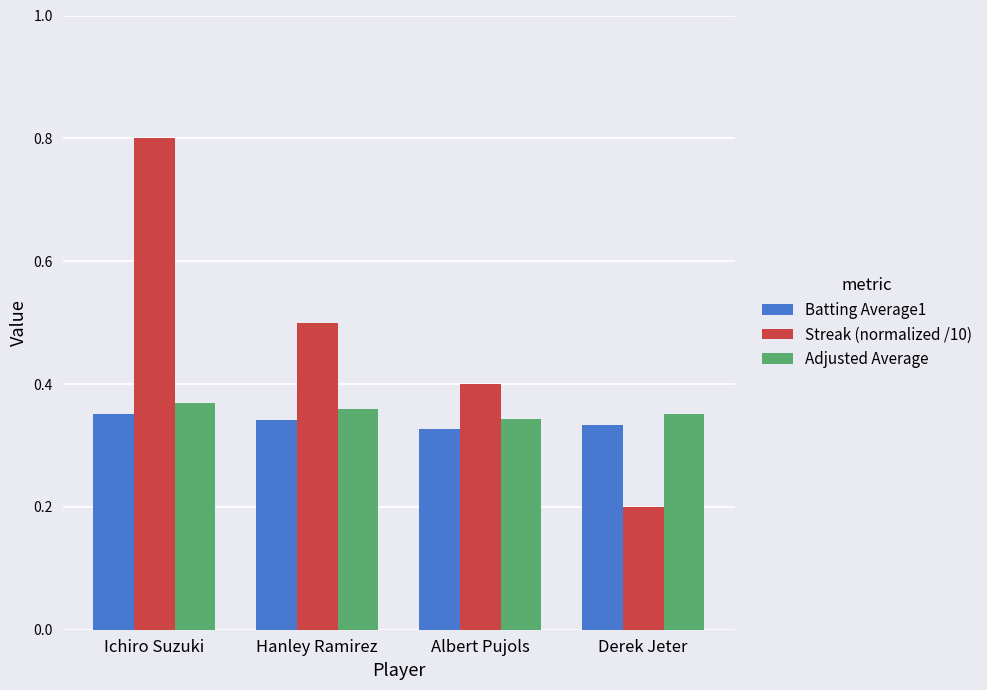

What is the sum of the Streak (normalized /10) values at Derek Jeter and Ichiro Suzuki?

1.0